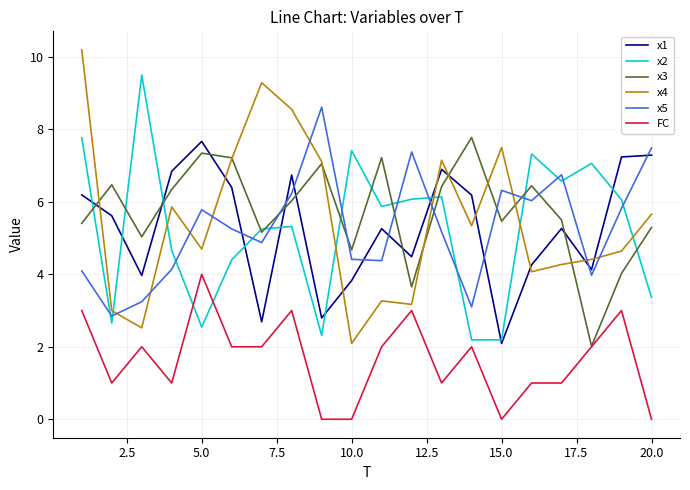

After their last crossing, which series has the higher values: x2 or x5?

x5